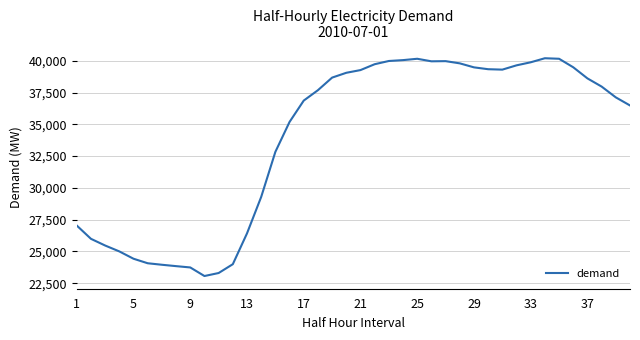

What is the difference between the maximum and minimum values?

17147